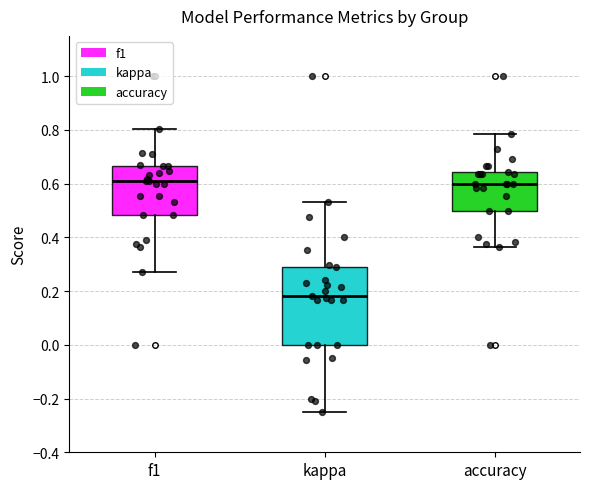

Reading left to right, transcribe this box plot: for each box, give where its median line is, the range the box spans, and where its two whiskers end, as read against the y-axis. The values are not printed on the chart, so give them approximately, as read against the axis.

f1: median 0.60, box 0.48 to 0.66, whiskers 0.28 to 0.80
kappa: median 0.18, box 0.00 to 0.30, whiskers -0.24 to 0.54
accuracy: median 0.60, box 0.50 to 0.64, whiskers 0.36 to 0.78